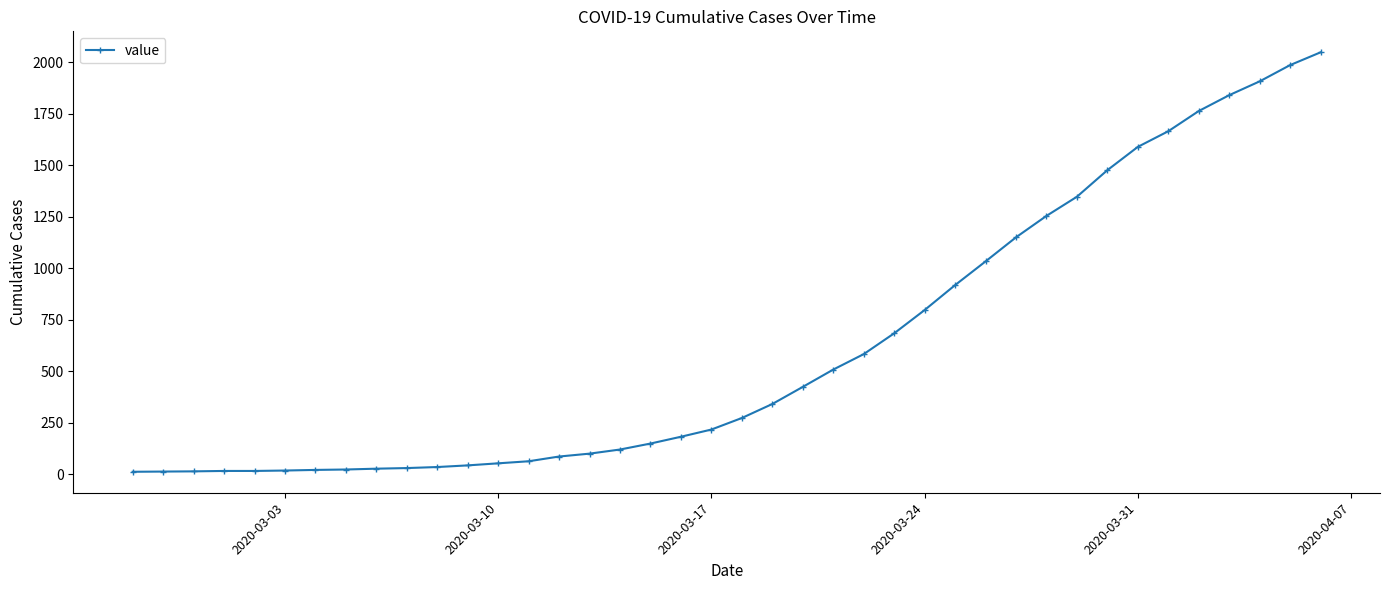

What is the minimum value shown in the chart?

13